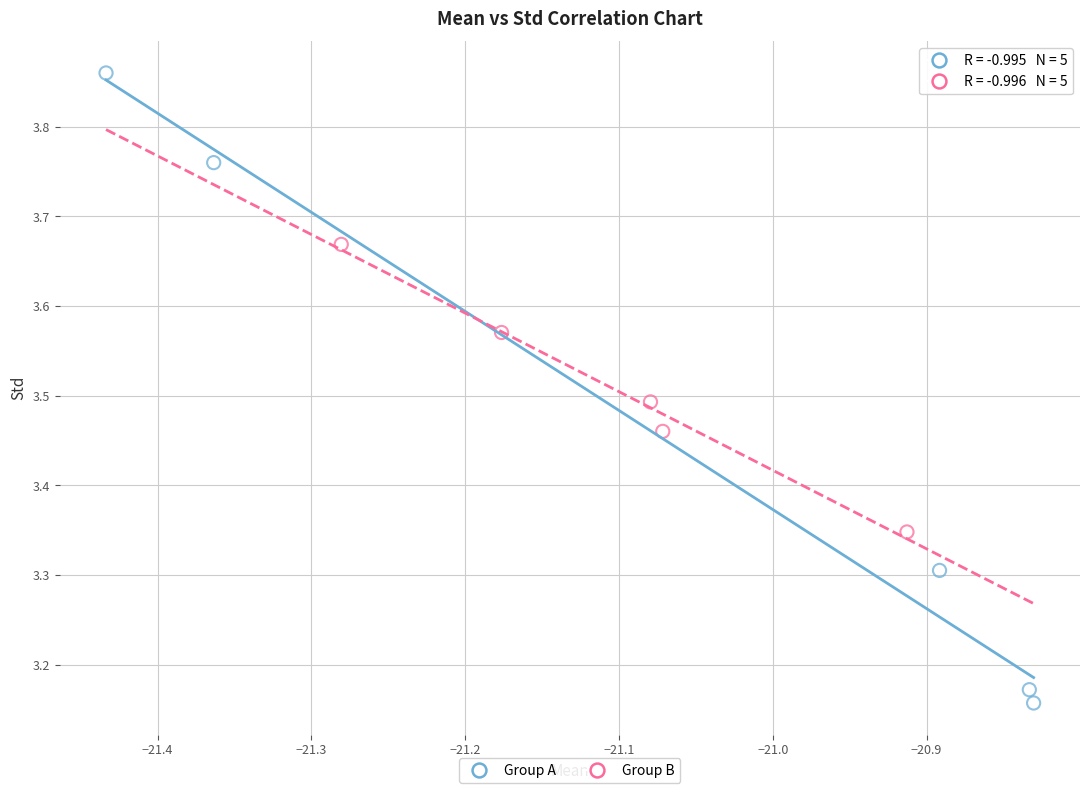

Which series has the widest spread of Y values?

Group A